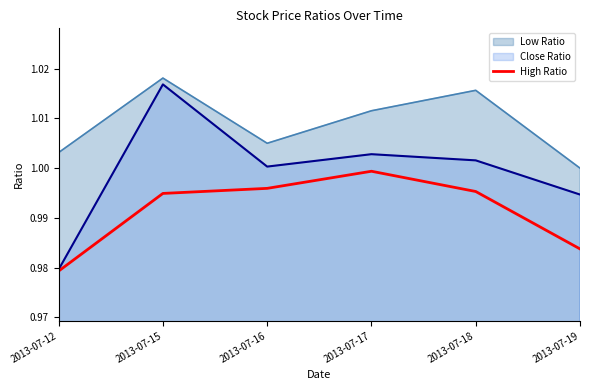

At which label does Close Ratio reach its peak?

2013-07-15